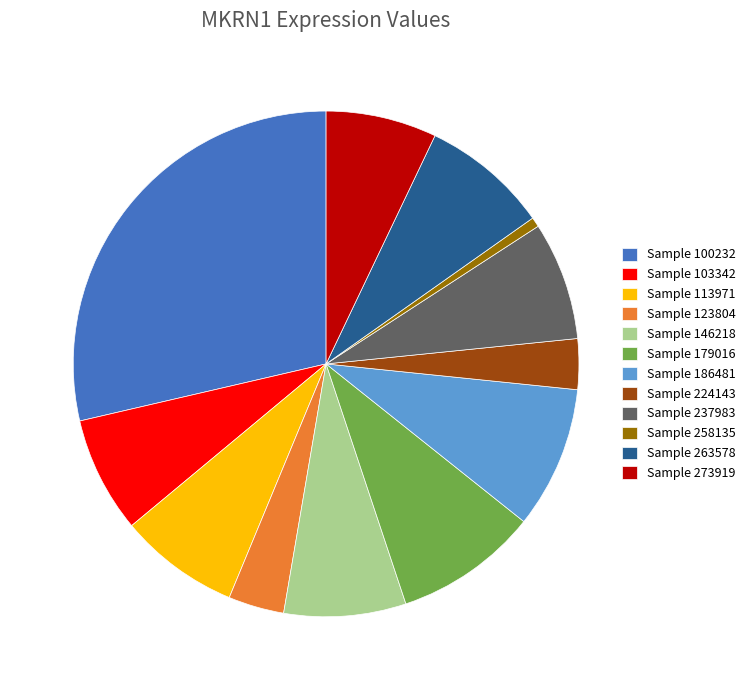

Do Sample 103342 and Sample 113971 together represent more than half of the pie?

No